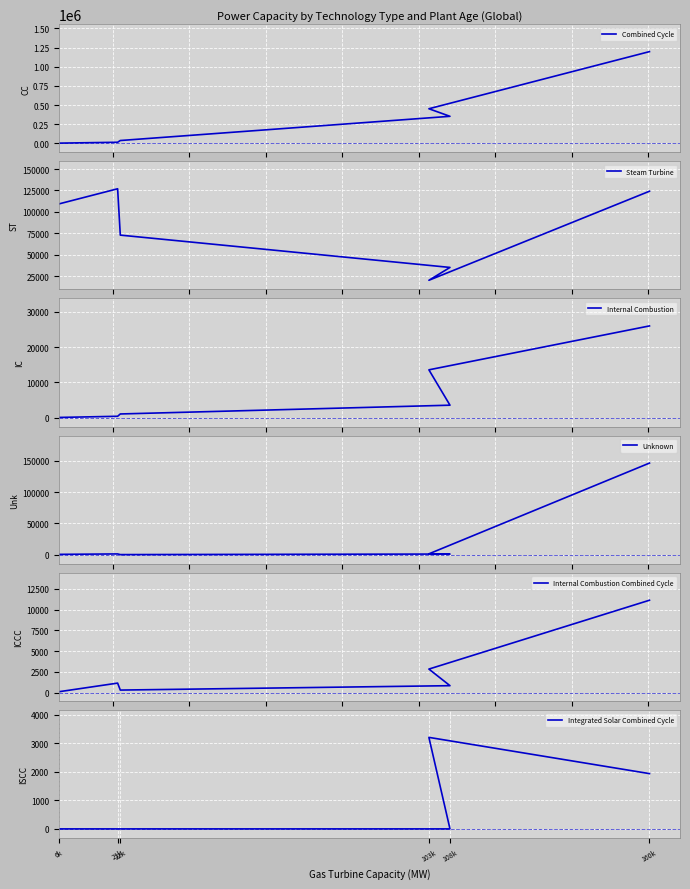

Which series changed the most between 160k and 6k?

Combined Cycle